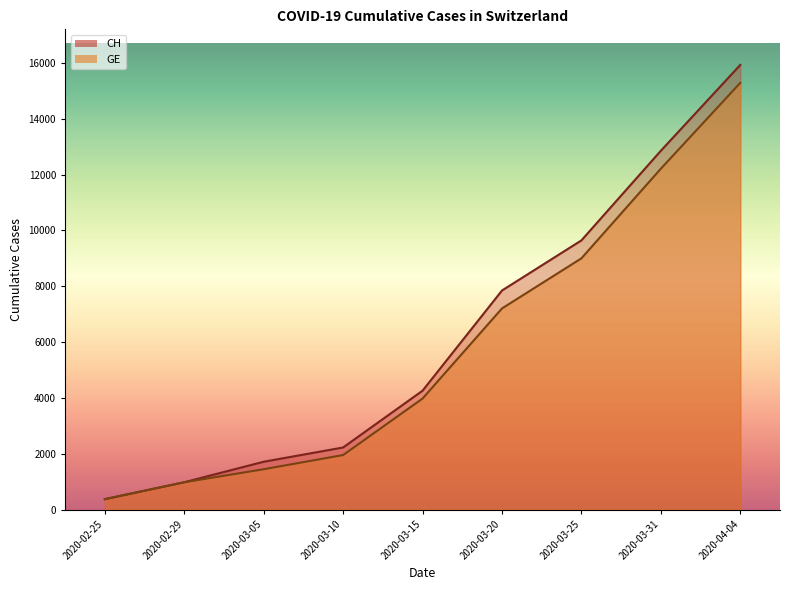

The value of GE at 2020-03-31 is 16042. True or false?

False